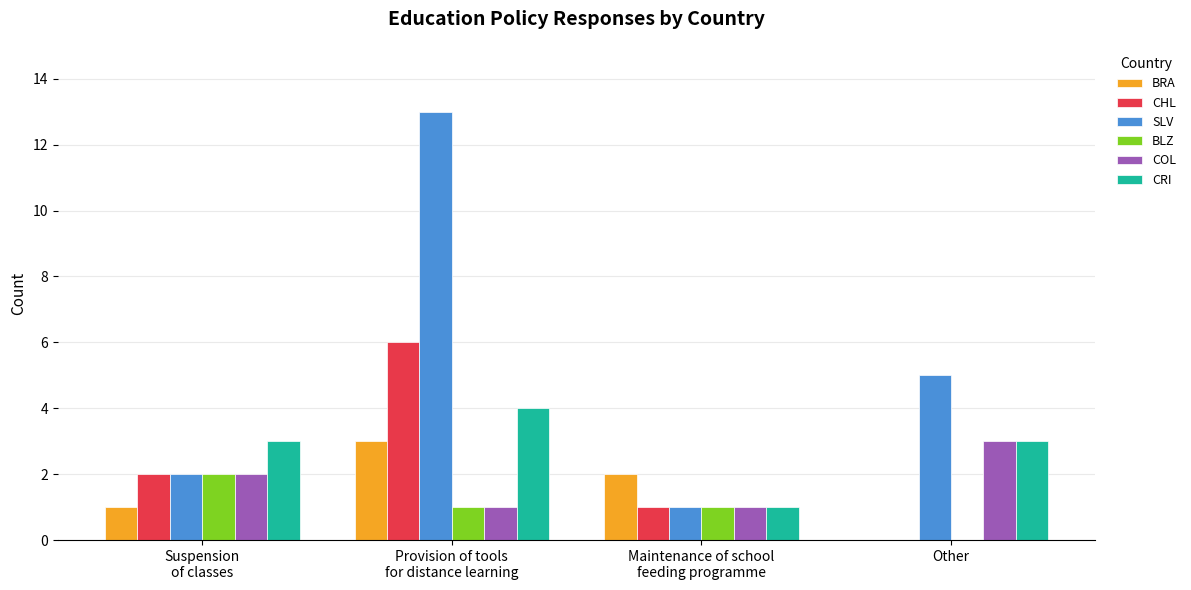

What is the highest value of the CHL series?

6